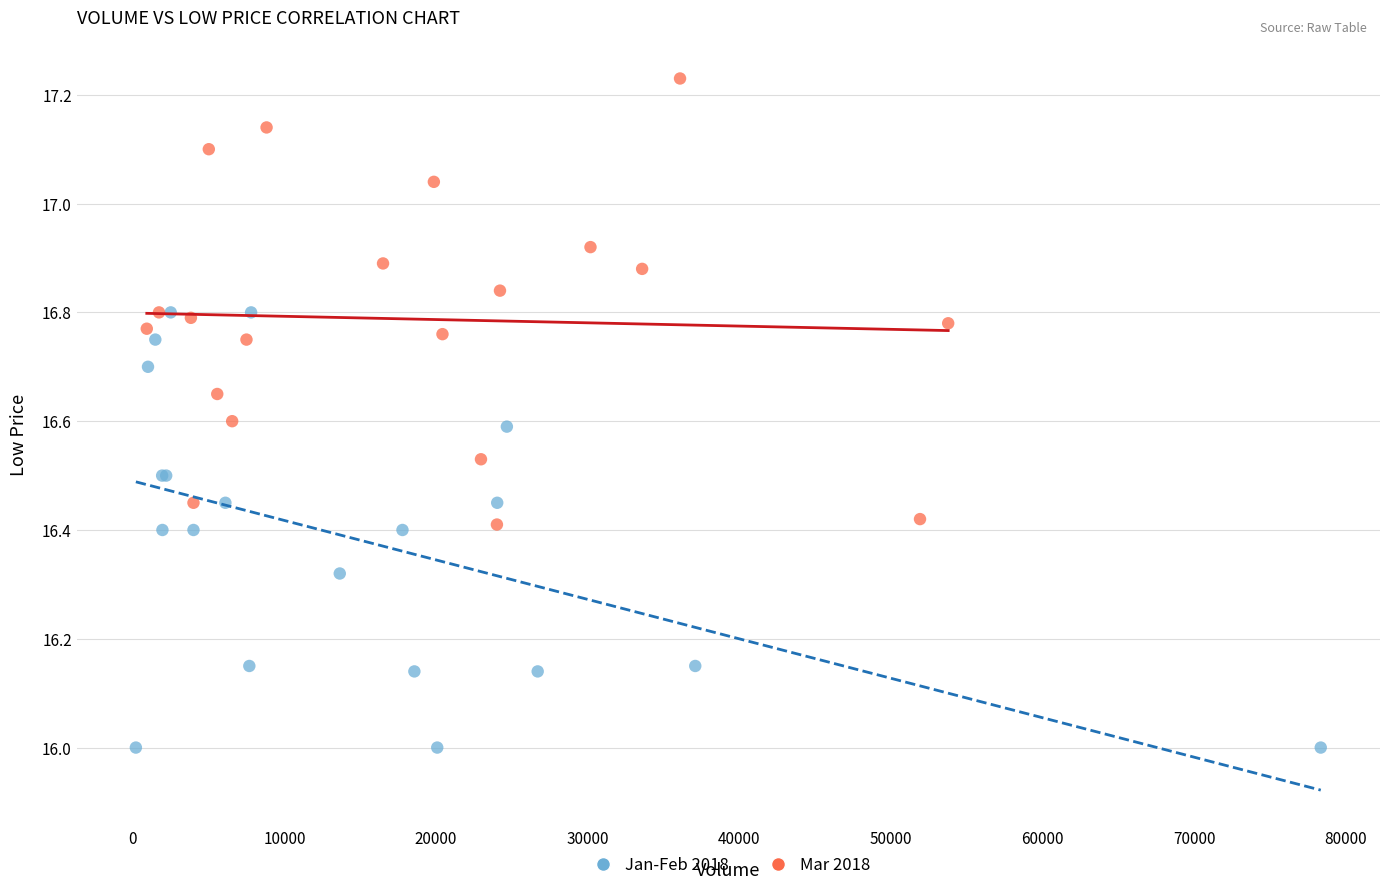

Which series contains the lowest Y value?

Jan-Feb 2018